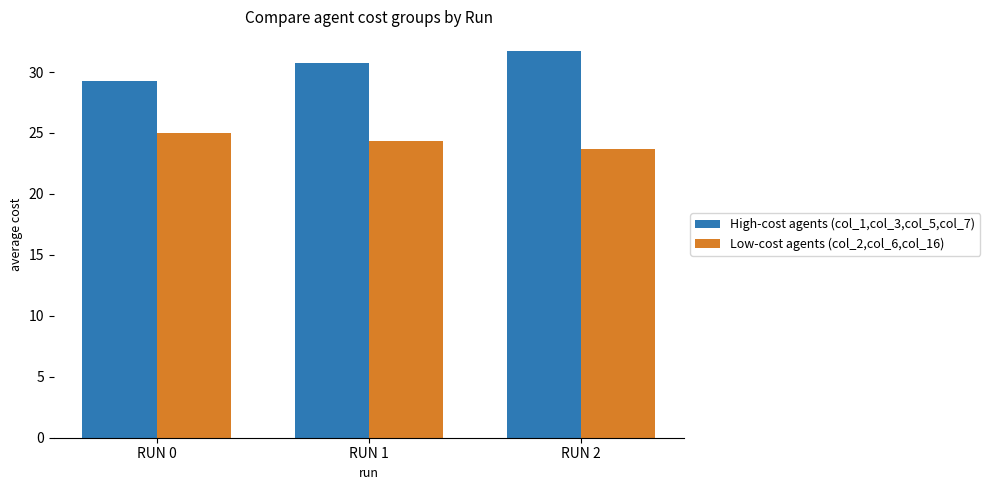

Where does the Low-cost agents (col_2,col_6,col_16) series first go above 24?

RUN 0